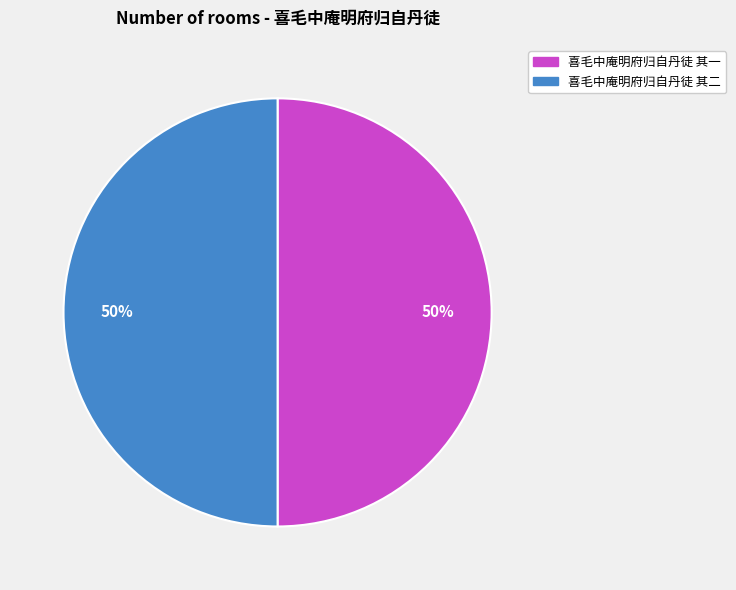

How many slices are in this pie chart?

2